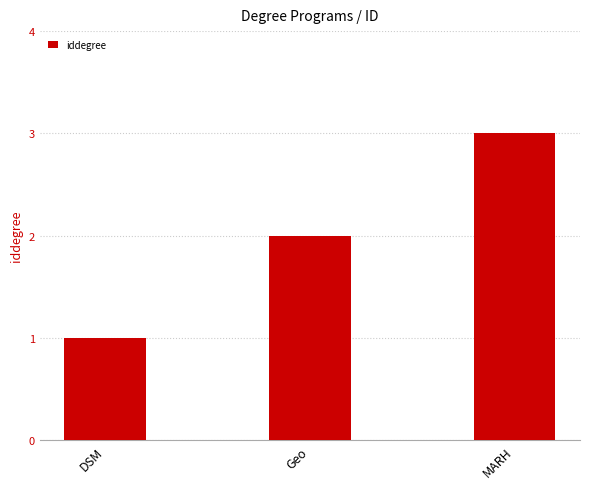

How many data points does each series have?

3